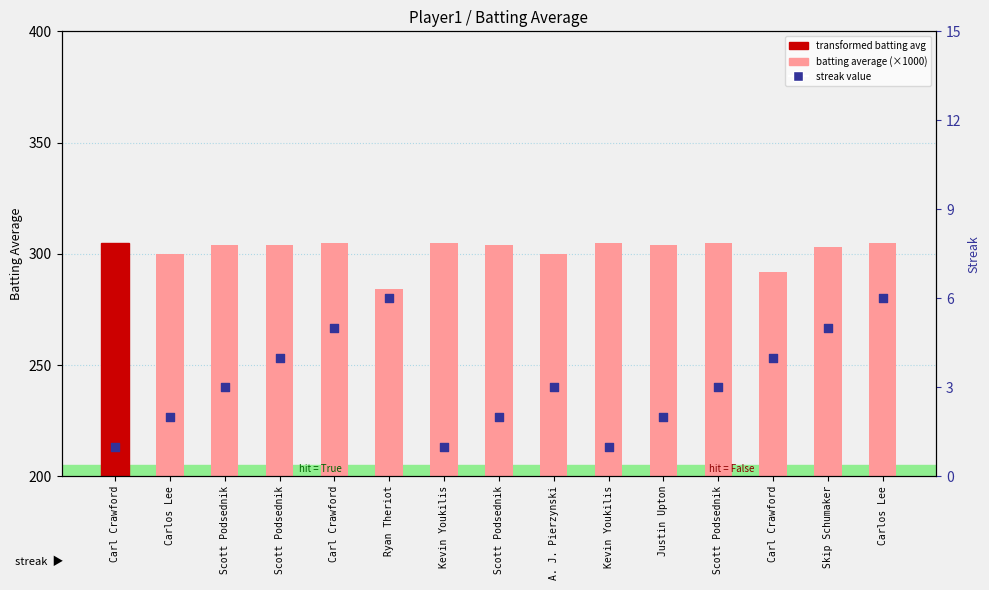

Which series has the widest spread of Y values?

batting average (×1000)